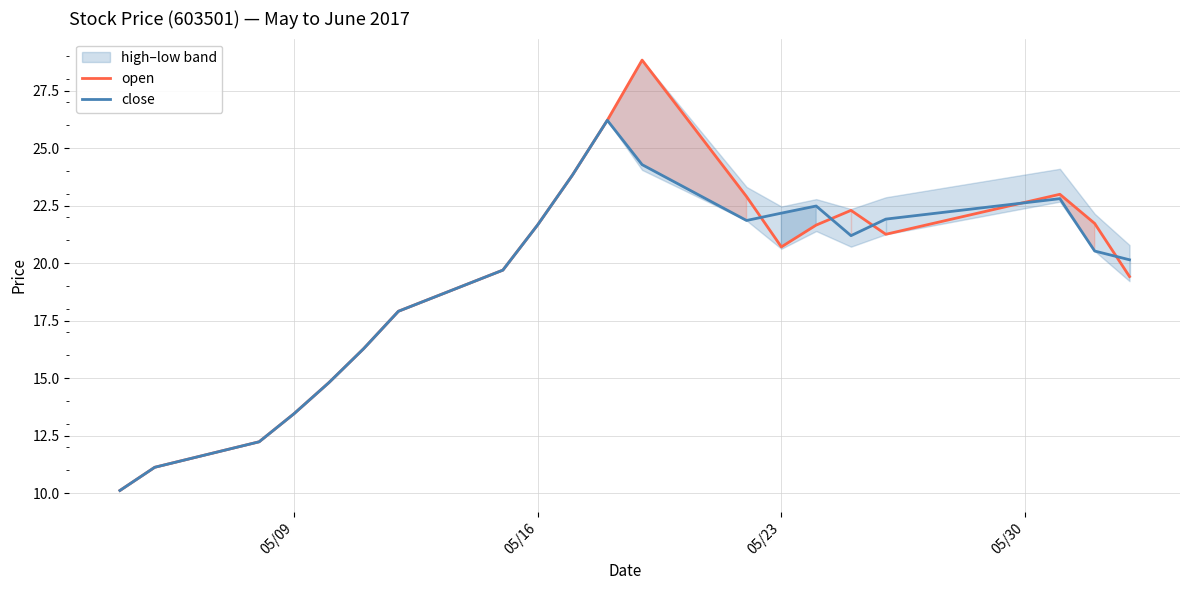

Is the value of open at 05/16 greater than the value of close at 05/09?

Yes